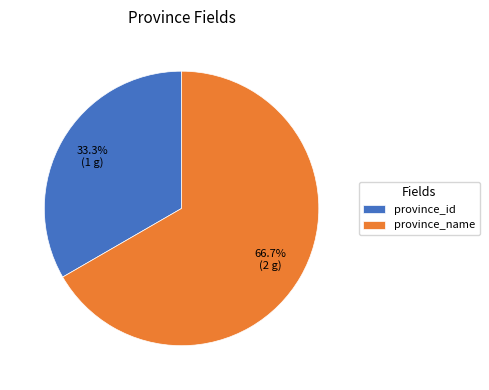

To the nearest percent, what portion does province_name represent?

67%